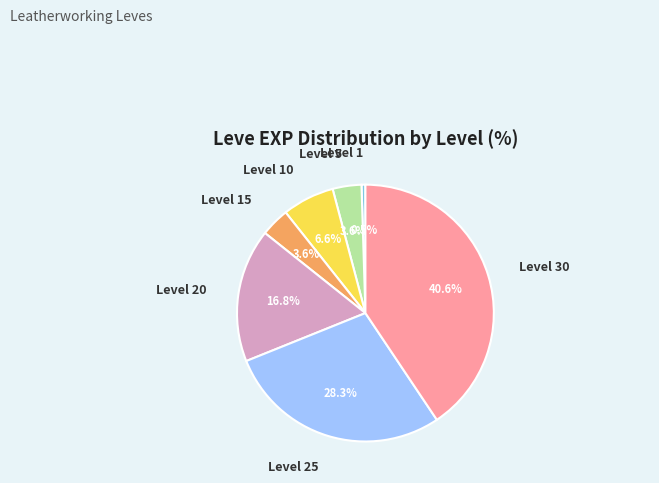

What percentage is the Level 10 slice, to the nearest percent?

7%